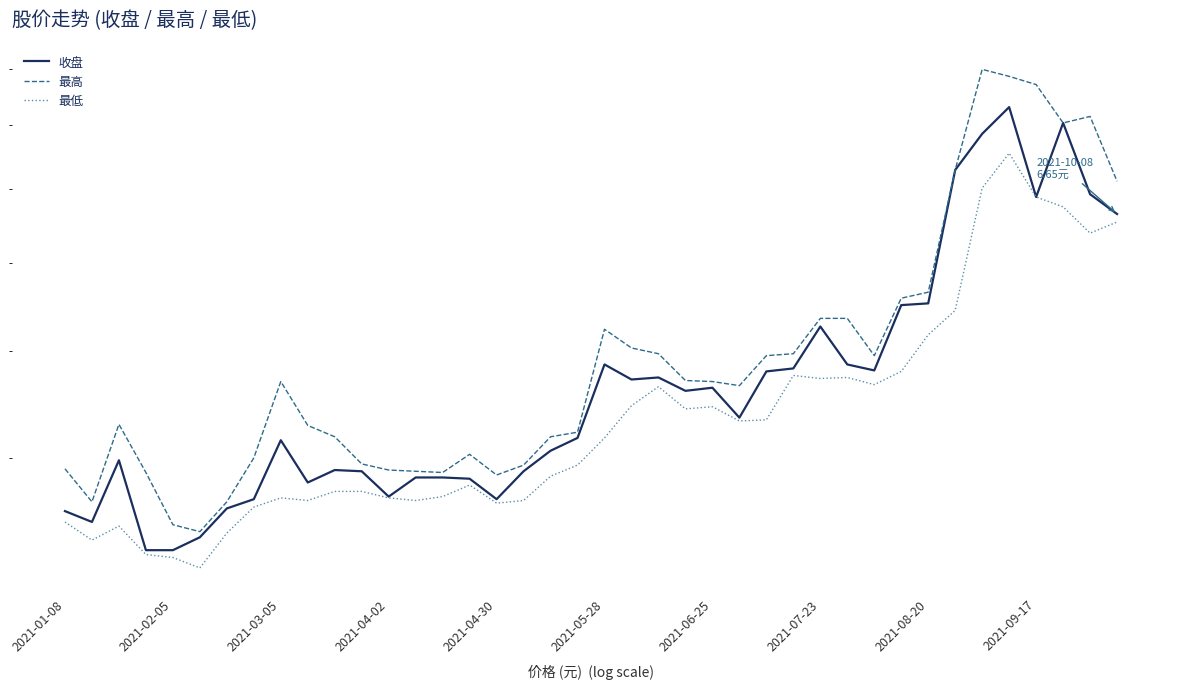

What value does the 最高 series have at 29?

5.3